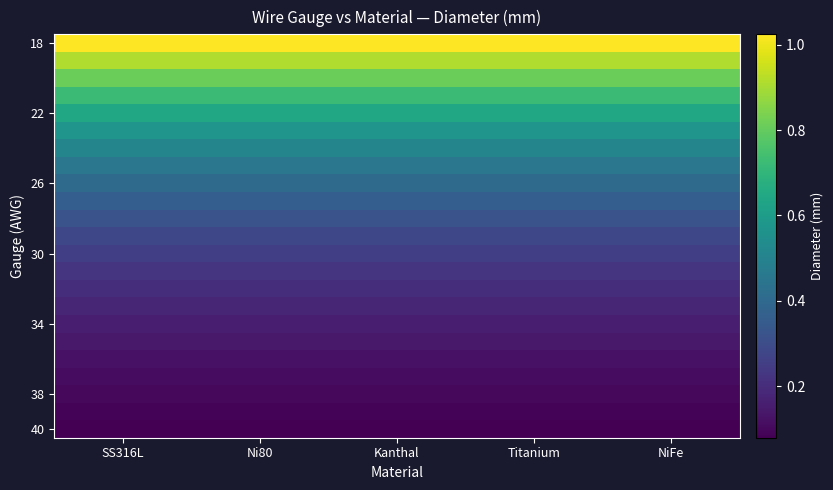

Which has a higher value, SS316L or NiFe?

SS316L